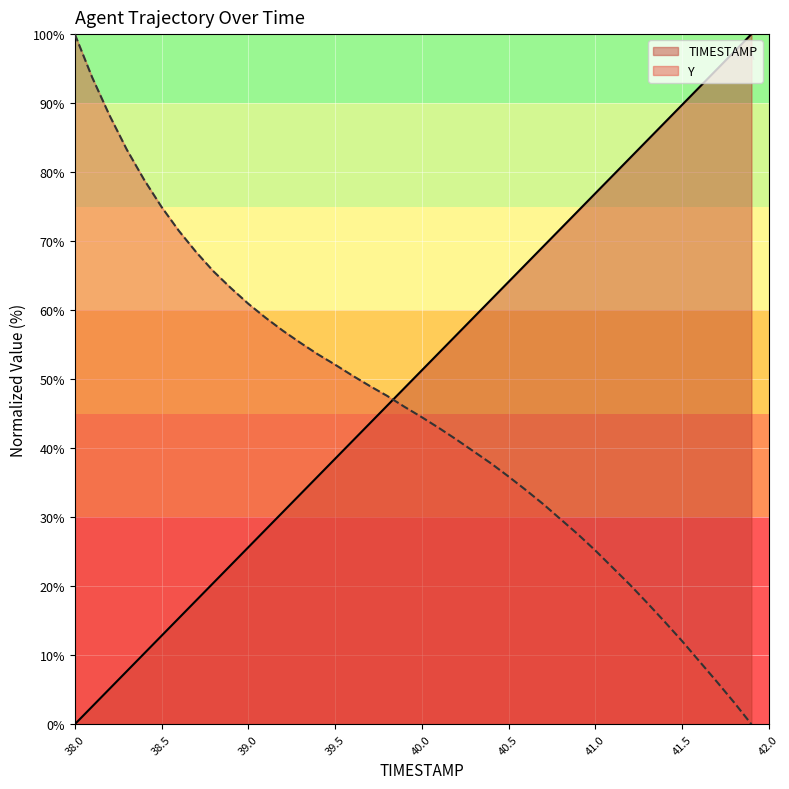

What is the value of the Y point at the 19th from the left?

47.6